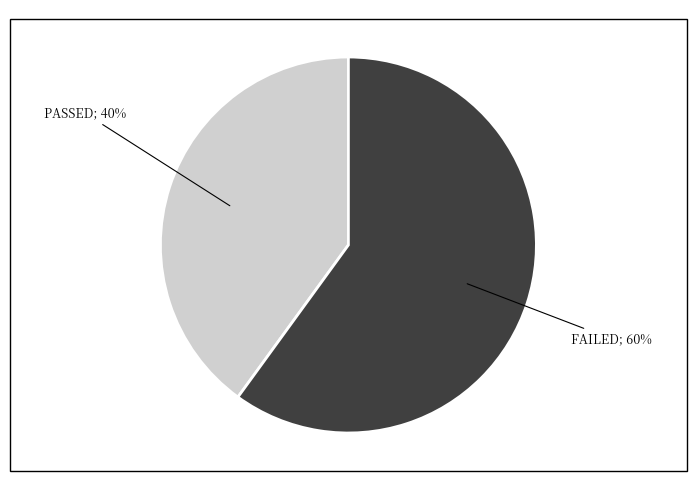

To the nearest percent, what is the average slice percentage?

50%